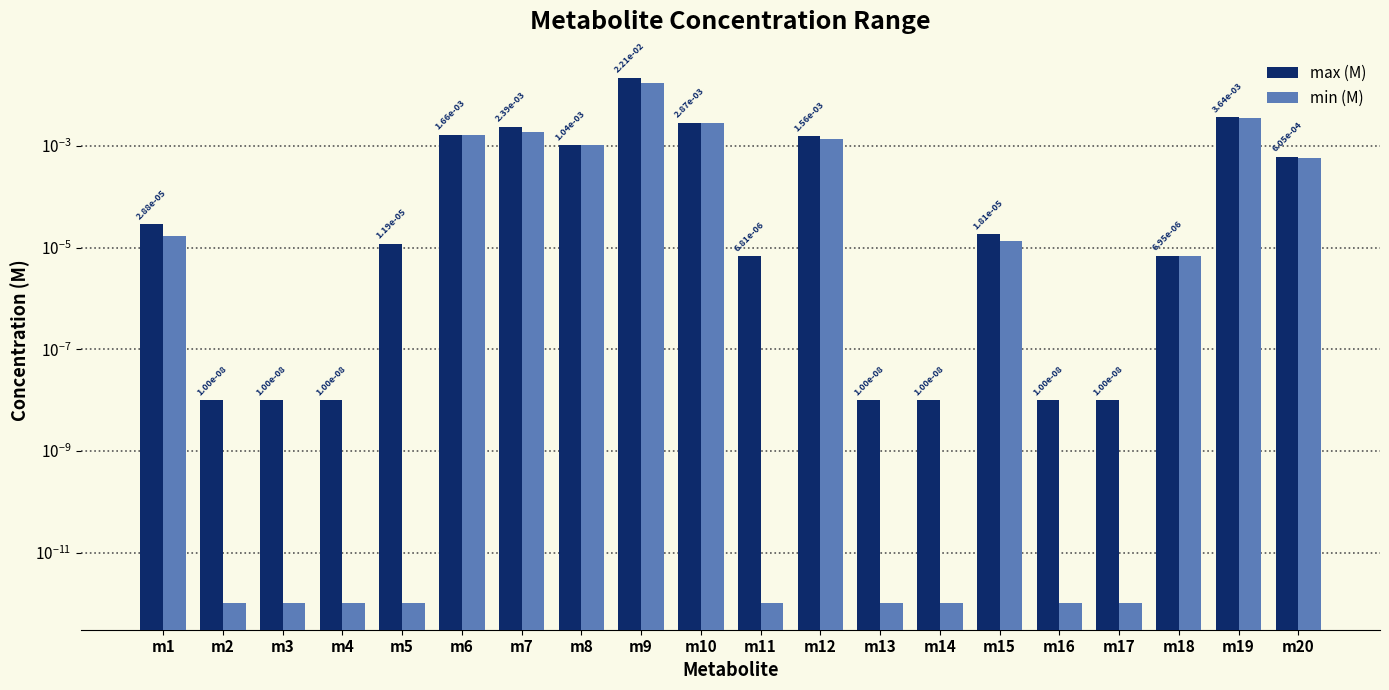

At which label is max (M) closest to 0?

m2